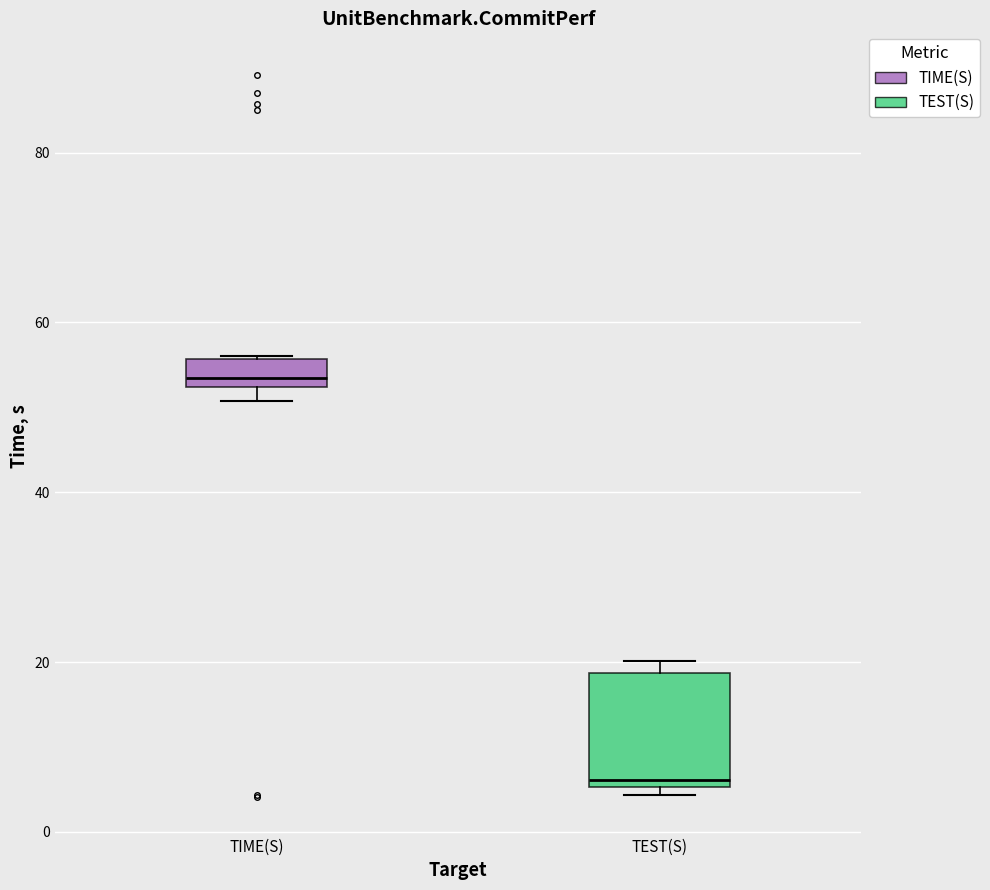

Reading left to right, read every box against the y-axis: the position of its median line, the range the box covers, and the ends of its whiskers. The values are not printed on the chart, so give them approximately, as read against the axis.

TIME(S): median 54, box 52 to 56, whiskers 50 to 56
TEST(S): median 6 (just above the box's lower edge), box 6 to 18, whiskers 4 to 20